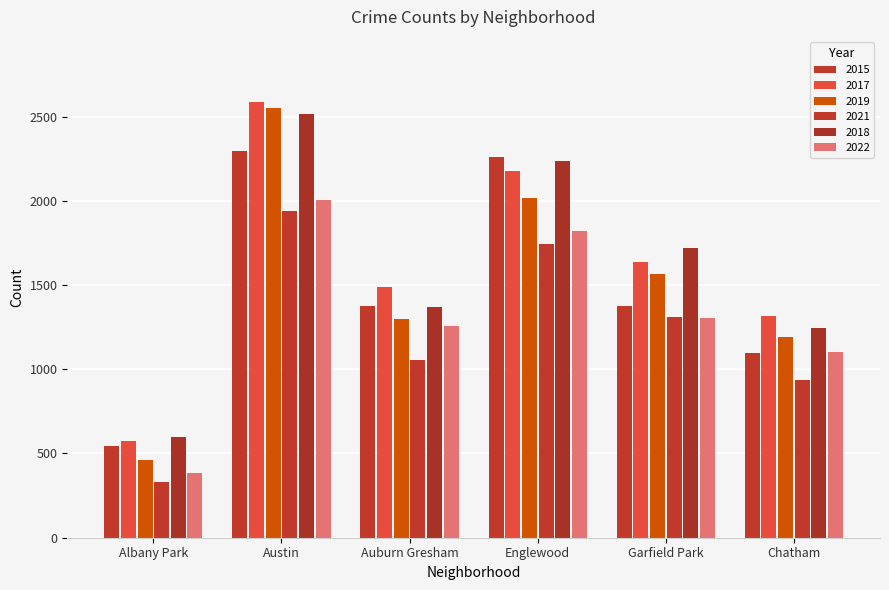

Is it true that 2018 equals 2517 at Austin?

True